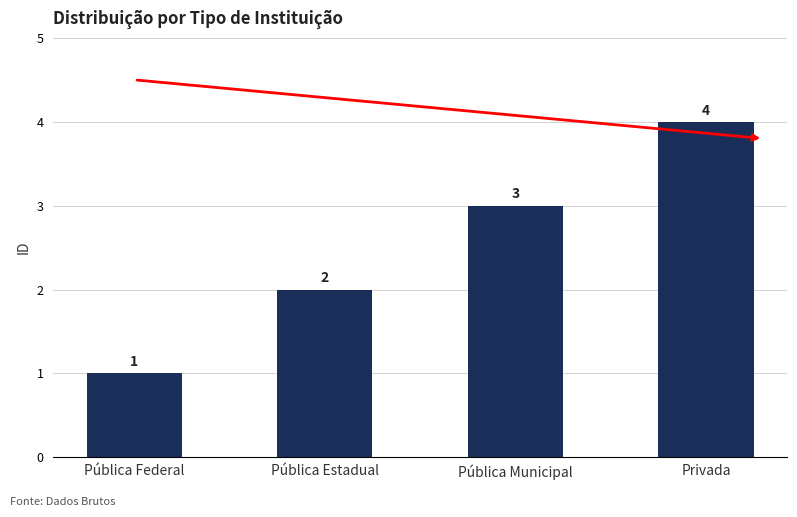

Reading right to left, list all the values displayed in this chart.

4	3	2	1